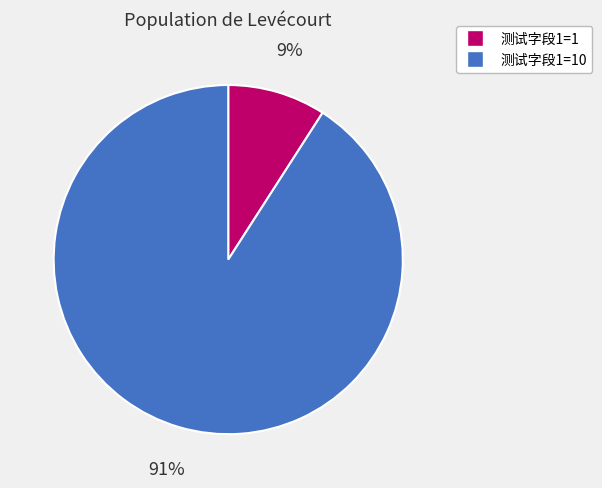

How many segments does this pie chart have?

2